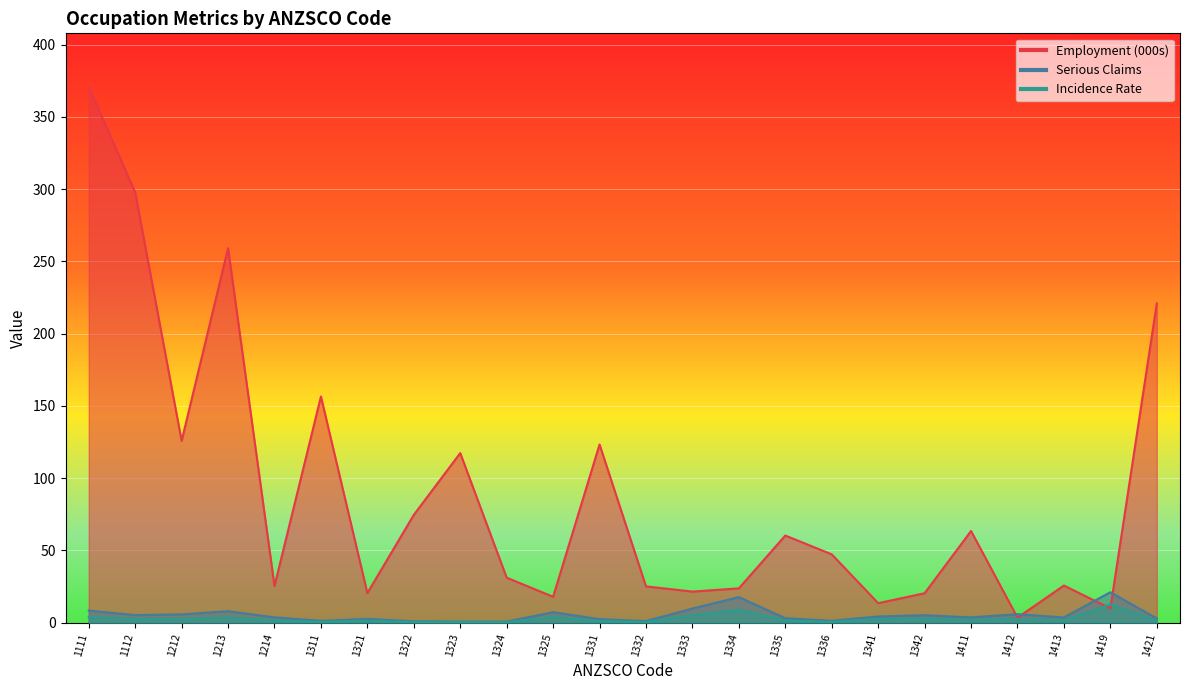

Between 1324 and 1421, which series saw the biggest shift?

Employment (000s)